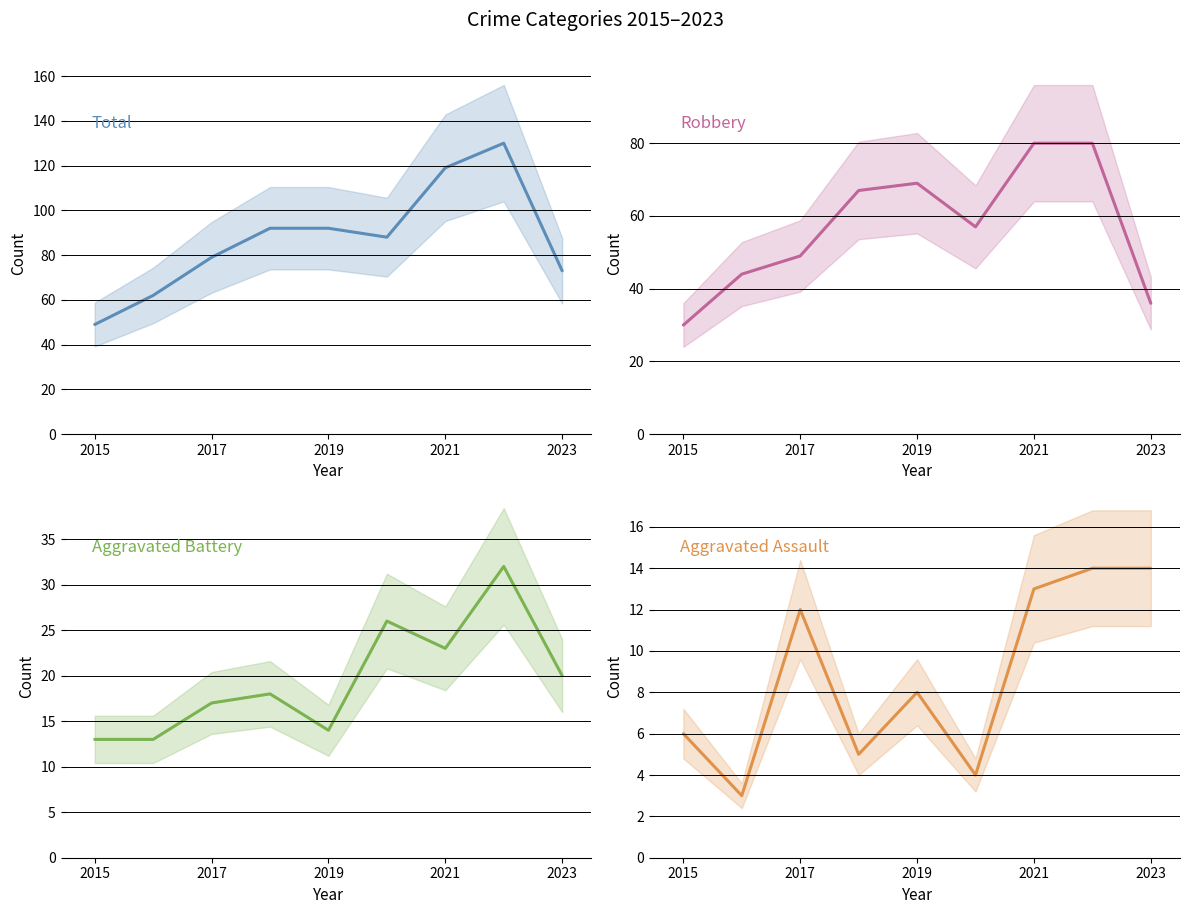

Which series has the largest total across all categories?

Total